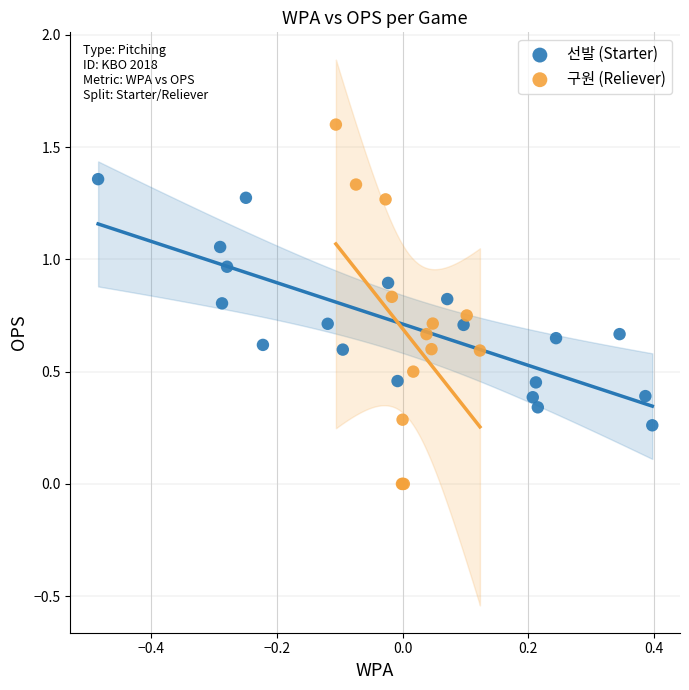

Which series contains the lowest Y value?

구원 (Reliever)